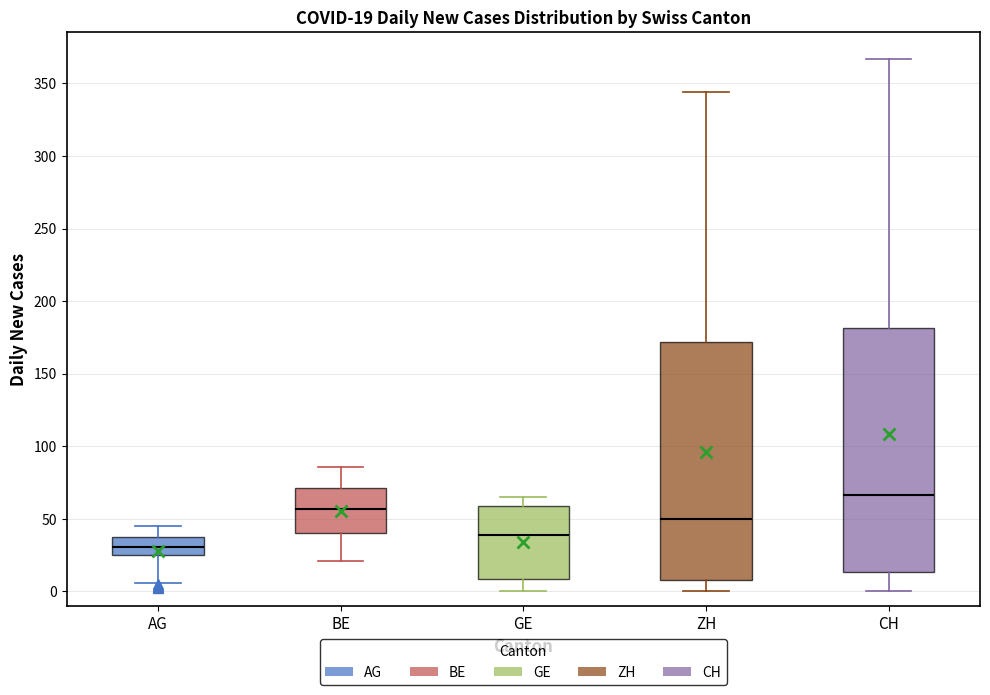

Which box has the lowest median line?

AG